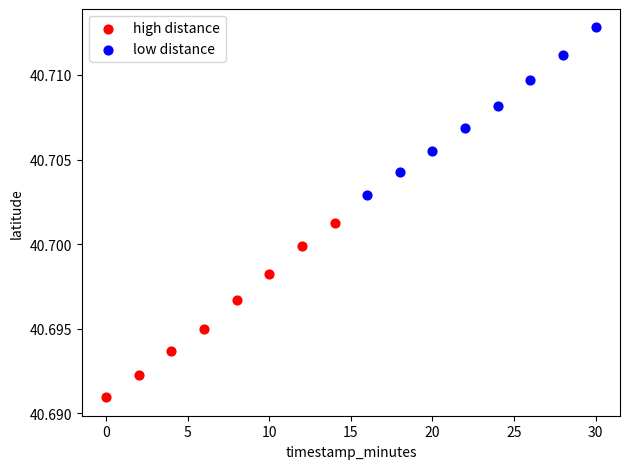

Which series contains the highest Y value?

low distance